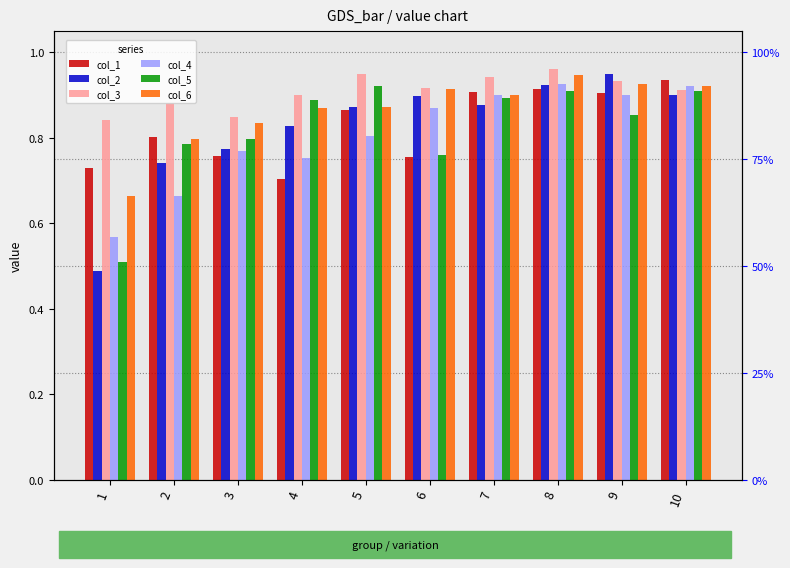

List the series in order of their peak value, lowest first.

col_5, col_4, col_1, col_6, col_2, col_3